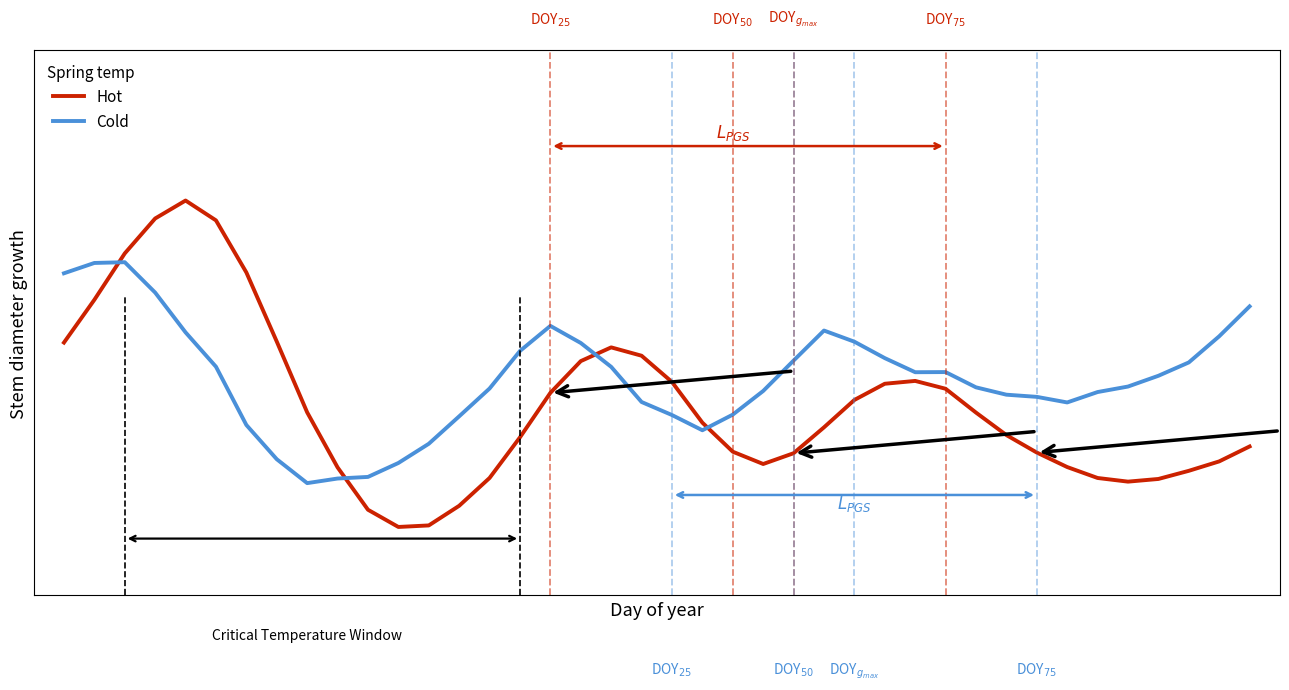

What are all the series names shown in the legend?

Hot, Cold